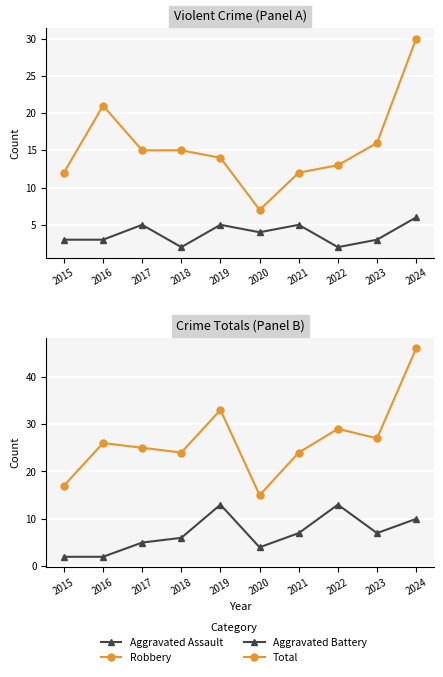

How many data points in Total are less than 26?

5